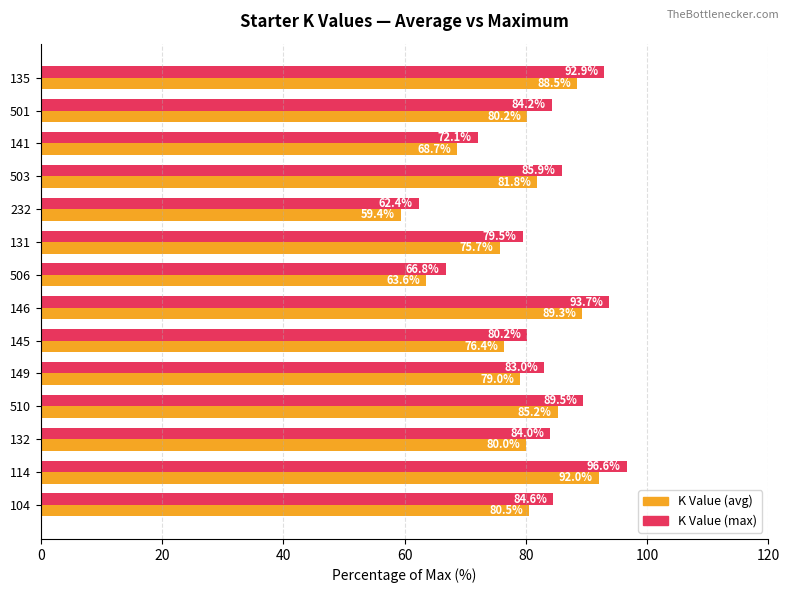

Is the value of K Value (max) at 135 greater than the value of K Value (avg) at 135?

Yes